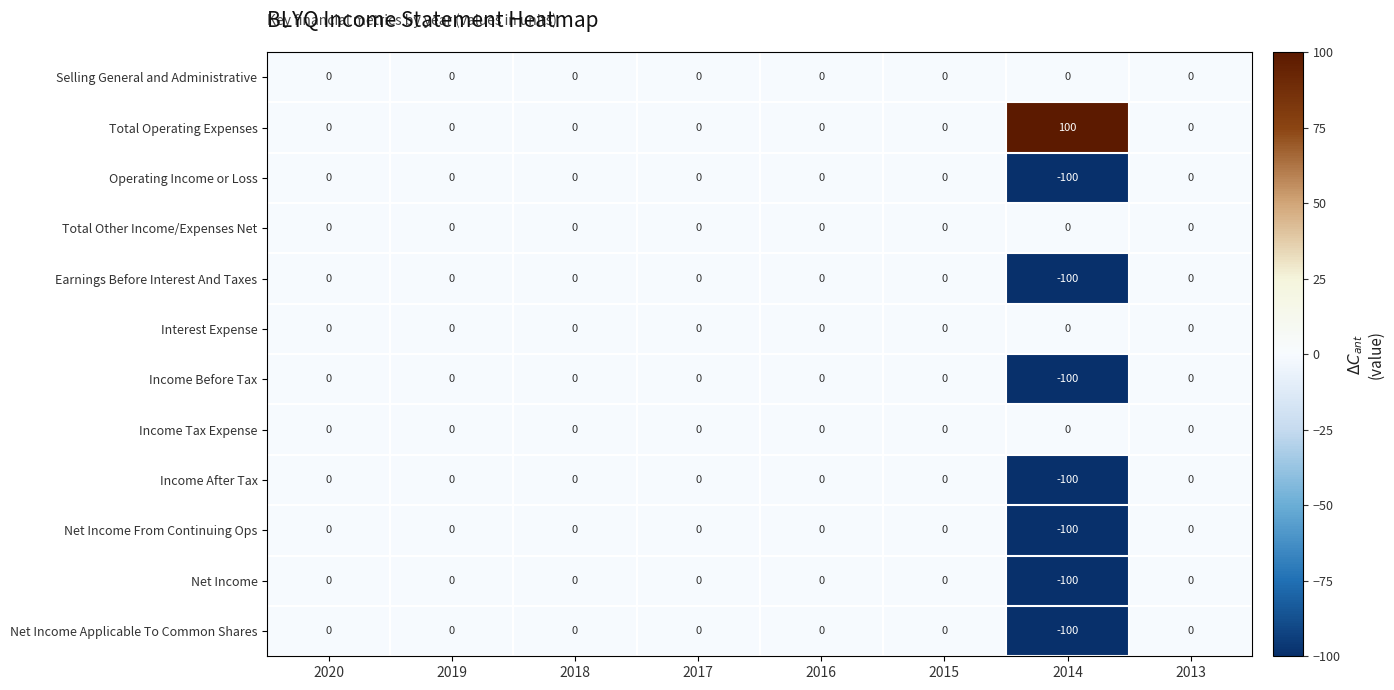

Which series has the largest total across all categories?

Total Operating Expenses